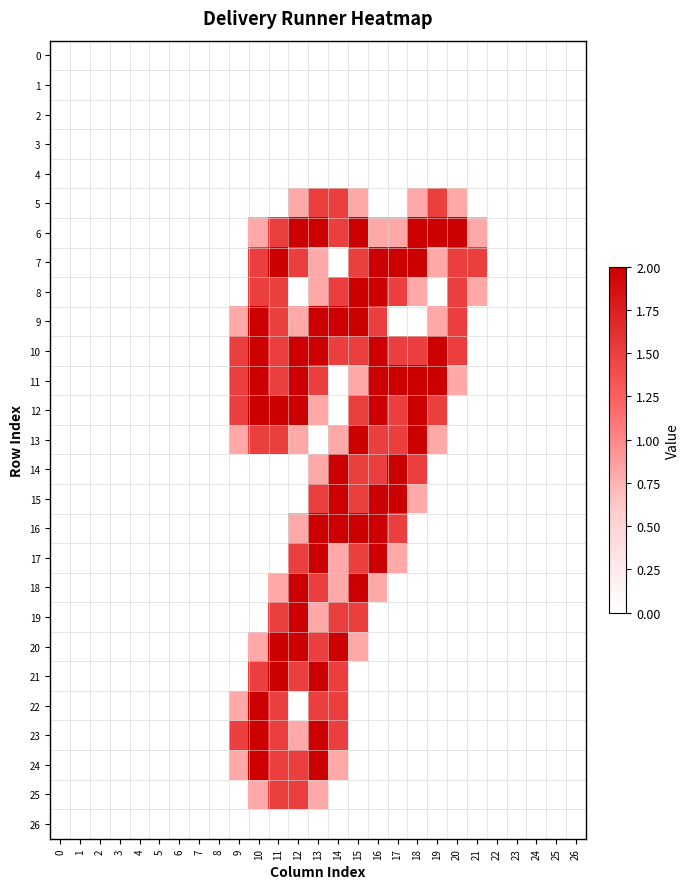

Reading right to left, transcribe all the data shown in this chart.

0: 26=0.0	25=0.0	24=0.0	23=0.0	22=0.0	21=0.0	20=0.0	19=0.0	18=0.0	17=0.0	16=0.0	15=0.0	14=0.0	13=0.0	12=0.0	11=0.0	10=0.0	9=0.0	8=0.0	7=0.0	6=0.0	5=0.0	4=0.0	3=0.0	2=0.0	1=0.0	0=0.0
1: 26=0.0	25=0.0	24=0.0	23=0.0	22=0.0	21=0.0	20=0.0	19=0.0	18=0.0	17=0.0	16=0.0	15=0.0	14=0.0	13=0.0	12=0.0	11=0.0	10=0.0	9=0.0	8=0.0	7=0.0	6=0.0	5=0.0	4=0.0	3=0.0	2=0.0	1=0.0	0=0.0
2: 26=0.0	25=0.0	24=0.0	23=0.0	22=0.0	21=0.0	20=0.0	19=0.0	18=0.0	17=0.0	16=0.0	15=0.0	14=0.0	13=0.0	12=0.0	11=0.0	10=0.0	9=0.0	8=0.0	7=0.0	6=0.0	5=0.0	4=0.0	3=0.0	2=0.0	1=0.0	0=0.0
3: 26=0.0	25=0.0	24=0.0	23=0.0	22=0.0	21=0.0	20=0.0	19=0.0	18=0.0	17=0.0	16=0.0	15=0.0	14=0.0	13=0.0	12=0.0	11=0.0	10=0.0	9=0.0	8=0.0	7=0.0	6=0.0	5=0.0	4=0.0	3=0.0	2=0.0	1=0.0	0=0.0
4: 26=0.0	25=0.0	24=0.0	23=0.0	22=0.0	21=0.0	20=0.0	19=0.0	18=0.0	17=0.0	16=0.0	15=0.0	14=0.0	13=0.0	12=0.0	11=0.0	10=0.0	9=0.0	8=0.0	7=0.0	6=0.0	5=0.0	4=0.0	3=0.0	2=0.0	1=0.0	0=0.0
5: 26=0.0	25=0.0	24=0.0	23=0.0	22=0.0	21=0.0	20=0.8	19=1.5	18=0.8	17=0.0	16=0.0	15=0.8	14=1.5	13=1.5	12=0.8	11=0.0	10=0.0	9=0.0	8=0.0	7=0.0	6=0.0	5=0.0	4=0.0	3=0.0	2=0.0	1=0.0	0=0.0
6: 26=0.0	25=0.0	24=0.0	23=0.0	22=0.0	21=0.8	20=2.0	19=2.0	18=2.0	17=0.8	16=0.8	15=2.0	14=1.5	13=2.0	12=2.0	11=1.5	10=0.8	9=0.0	8=0.0	7=0.0	6=0.0	5=0.0	4=0.0	3=0.0	2=0.0	1=0.0	0=0.0
7: 26=0.0	25=0.0	24=0.0	23=0.0	22=0.0	21=1.5	20=1.5	19=0.8	18=2.0	17=2.0	16=2.0	15=1.5	14=0.0	13=0.8	12=1.5	11=2.0	10=1.5	9=0.0	8=0.0	7=0.0	6=0.0	5=0.0	4=0.0	3=0.0	2=0.0	1=0.0	0=0.0
8: 26=0.0	25=0.0	24=0.0	23=0.0	22=0.0	21=0.8	20=1.5	19=0.0	18=0.8	17=1.5	16=2.0	15=2.0	14=1.5	13=0.8	12=0.0	11=1.5	10=1.5	9=0.0	8=0.0	7=0.0	6=0.0	5=0.0	4=0.0	3=0.0	2=0.0	1=0.0	0=0.0
9: 26=0.0	25=0.0	24=0.0	23=0.0	22=0.0	21=0.0	20=1.5	19=0.8	18=0.0	17=0.0	16=1.5	15=2.0	14=2.0	13=2.0	12=0.8	11=1.5	10=2.0	9=0.8	8=0.0	7=0.0	6=0.0	5=0.0	4=0.0	3=0.0	2=0.0	1=0.0	0=0.0
10: 26=0.0	25=0.0	24=0.0	23=0.0	22=0.0	21=0.0	20=1.5	19=2.0	18=1.5	17=1.5	16=2.0	15=1.5	14=1.5	13=2.0	12=2.0	11=1.5	10=2.0	9=1.5	8=0.0	7=0.0	6=0.0	5=0.0	4=0.0	3=0.0	2=0.0	1=0.0	0=0.0
11: 26=0.0	25=0.0	24=0.0	23=0.0	22=0.0	21=0.0	20=0.8	19=2.0	18=2.0	17=2.0	16=2.0	15=0.8	14=0.0	13=1.5	12=2.0	11=1.5	10=2.0	9=1.5	8=0.0	7=0.0	6=0.0	5=0.0	4=0.0	3=0.0	2=0.0	1=0.0	0=0.0
12: 26=0.0	25=0.0	24=0.0	23=0.0	22=0.0	21=0.0	20=0.0	19=1.5	18=2.0	17=1.5	16=2.0	15=1.5	14=0.0	13=0.8	12=2.0	11=2.0	10=2.0	9=1.5	8=0.0	7=0.0	6=0.0	5=0.0	4=0.0	3=0.0	2=0.0	1=0.0	0=0.0
13: 26=0.0	25=0.0	24=0.0	23=0.0	22=0.0	21=0.0	20=0.0	19=0.8	18=2.0	17=1.5	16=1.5	15=2.0	14=0.8	13=0.0	12=0.8	11=1.5	10=1.5	9=0.8	8=0.0	7=0.0	6=0.0	5=0.0	4=0.0	3=0.0	2=0.0	1=0.0	0=0.0
14: 26=0.0	25=0.0	24=0.0	23=0.0	22=0.0	21=0.0	20=0.0	19=0.0	18=1.5	17=2.0	16=1.5	15=1.5	14=2.0	13=0.8	12=0.0	11=0.0	10=0.0	9=0.0	8=0.0	7=0.0	6=0.0	5=0.0	4=0.0	3=0.0	2=0.0	1=0.0	0=0.0
15: 26=0.0	25=0.0	24=0.0	23=0.0	22=0.0	21=0.0	20=0.0	19=0.0	18=0.8	17=2.0	16=2.0	15=1.5	14=2.0	13=1.5	12=0.0	11=0.0	10=0.0	9=0.0	8=0.0	7=0.0	6=0.0	5=0.0	4=0.0	3=0.0	2=0.0	1=0.0	0=0.0
16: 26=0.0	25=0.0	24=0.0	23=0.0	22=0.0	21=0.0	20=0.0	19=0.0	18=0.0	17=1.5	16=2.0	15=2.0	14=2.0	13=2.0	12=0.8	11=0.0	10=0.0	9=0.0	8=0.0	7=0.0	6=0.0	5=0.0	4=0.0	3=0.0	2=0.0	1=0.0	0=0.0
17: 26=0.0	25=0.0	24=0.0	23=0.0	22=0.0	21=0.0	20=0.0	19=0.0	18=0.0	17=0.8	16=2.0	15=1.5	14=0.8	13=2.0	12=1.5	11=0.0	10=0.0	9=0.0	8=0.0	7=0.0	6=0.0	5=0.0	4=0.0	3=0.0	2=0.0	1=0.0	0=0.0
18: 26=0.0	25=0.0	24=0.0	23=0.0	22=0.0	21=0.0	20=0.0	19=0.0	18=0.0	17=0.0	16=0.8	15=2.0	14=0.8	13=1.5	12=2.0	11=0.8	10=0.0	9=0.0	8=0.0	7=0.0	6=0.0	5=0.0	4=0.0	3=0.0	2=0.0	1=0.0	0=0.0
19: 26=0.0	25=0.0	24=0.0	23=0.0	22=0.0	21=0.0	20=0.0	19=0.0	18=0.0	17=0.0	16=0.0	15=1.5	14=1.5	13=0.8	12=2.0	11=1.5	10=0.0	9=0.0	8=0.0	7=0.0	6=0.0	5=0.0	4=0.0	3=0.0	2=0.0	1=0.0	0=0.0
20: 26=0.0	25=0.0	24=0.0	23=0.0	22=0.0	21=0.0	20=0.0	19=0.0	18=0.0	17=0.0	16=0.0	15=0.8	14=2.0	13=1.5	12=2.0	11=2.0	10=0.8	9=0.0	8=0.0	7=0.0	6=0.0	5=0.0	4=0.0	3=0.0	2=0.0	1=0.0	0=0.0
21: 26=0.0	25=0.0	24=0.0	23=0.0	22=0.0	21=0.0	20=0.0	19=0.0	18=0.0	17=0.0	16=0.0	15=0.0	14=1.5	13=2.0	12=1.5	11=2.0	10=1.5	9=0.0	8=0.0	7=0.0	6=0.0	5=0.0	4=0.0	3=0.0	2=0.0	1=0.0	0=0.0
22: 26=0.0	25=0.0	24=0.0	23=0.0	22=0.0	21=0.0	20=0.0	19=0.0	18=0.0	17=0.0	16=0.0	15=0.0	14=1.5	13=1.5	12=0.0	11=1.5	10=2.0	9=0.8	8=0.0	7=0.0	6=0.0	5=0.0	4=0.0	3=0.0	2=0.0	1=0.0	0=0.0
23: 26=0.0	25=0.0	24=0.0	23=0.0	22=0.0	21=0.0	20=0.0	19=0.0	18=0.0	17=0.0	16=0.0	15=0.0	14=1.5	13=2.0	12=0.8	11=1.5	10=2.0	9=1.5	8=0.0	7=0.0	6=0.0	5=0.0	4=0.0	3=0.0	2=0.0	1=0.0	0=0.0
24: 26=0.0	25=0.0	24=0.0	23=0.0	22=0.0	21=0.0	20=0.0	19=0.0	18=0.0	17=0.0	16=0.0	15=0.0	14=0.8	13=2.0	12=1.5	11=1.5	10=2.0	9=0.8	8=0.0	7=0.0	6=0.0	5=0.0	4=0.0	3=0.0	2=0.0	1=0.0	0=0.0
25: 26=0.0	25=0.0	24=0.0	23=0.0	22=0.0	21=0.0	20=0.0	19=0.0	18=0.0	17=0.0	16=0.0	15=0.0	14=0.0	13=0.8	12=1.5	11=1.5	10=0.8	9=0.0	8=0.0	7=0.0	6=0.0	5=0.0	4=0.0	3=0.0	2=0.0	1=0.0	0=0.0
26: 26=0.0	25=0.0	24=0.0	23=0.0	22=0.0	21=0.0	20=0.0	19=0.0	18=0.0	17=0.0	16=0.0	15=0.0	14=0.0	13=0.0	12=0.0	11=0.0	10=0.0	9=0.0	8=0.0	7=0.0	6=0.0	5=0.0	4=0.0	3=0.0	2=0.0	1=0.0	0=0.0